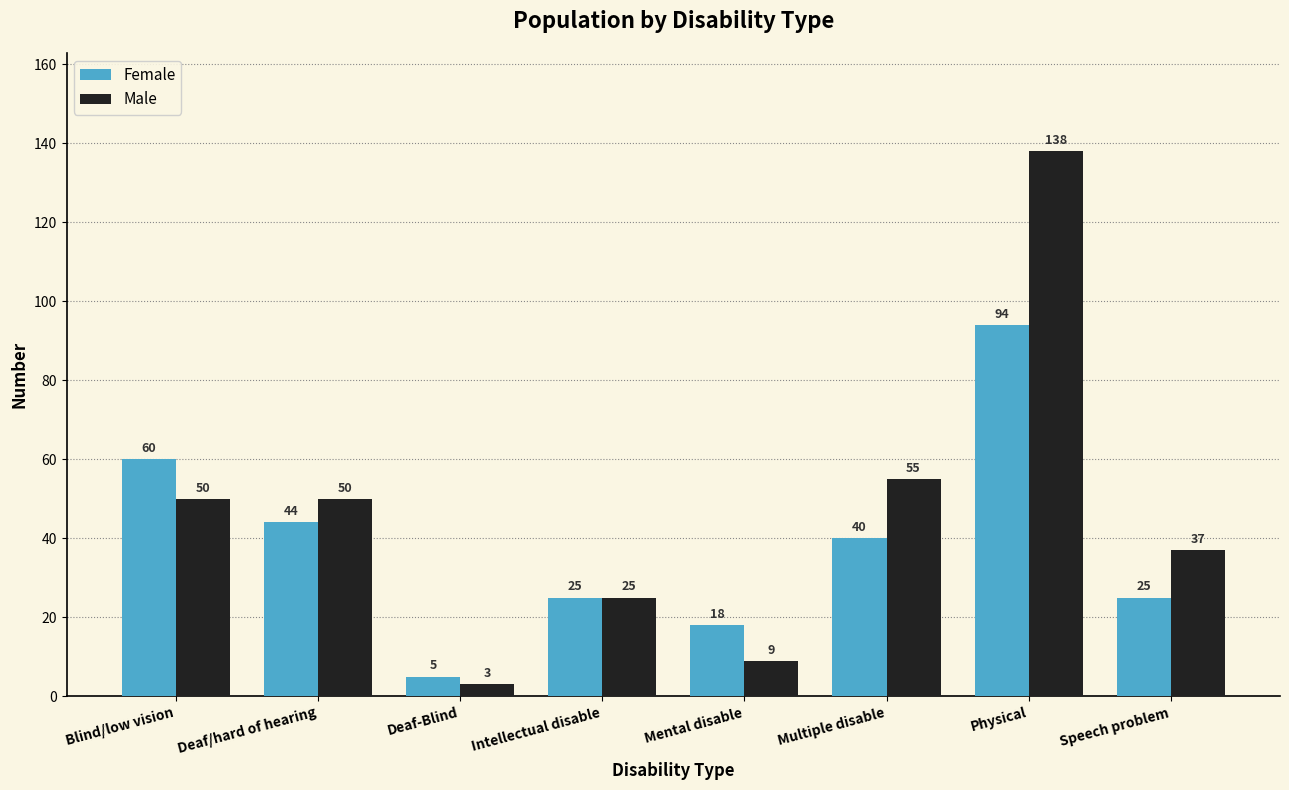

The Male series shows 11 at Deaf/hard of hearing. True or false?

False